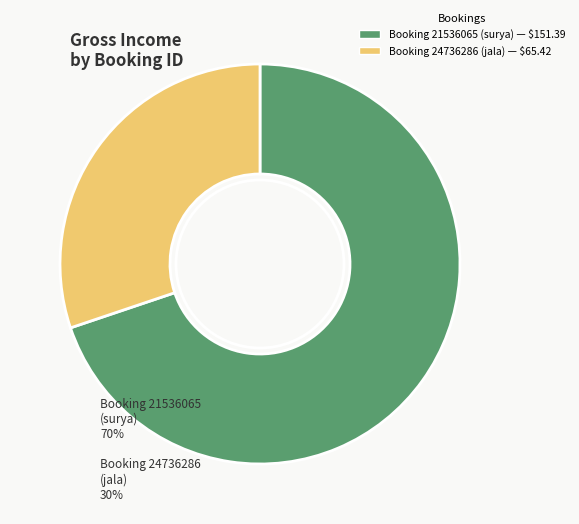

Is there any slice that represents more than half of the pie?

Yes